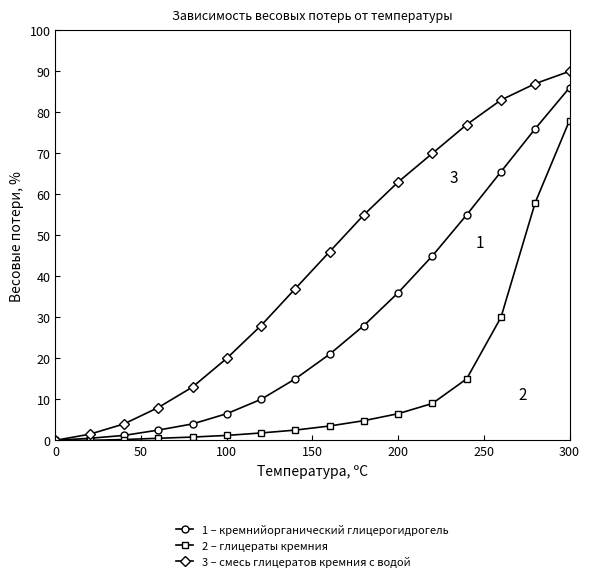

What is the value of the 3 – смесь глицератов кремния с водой point at the 9th from the left?

46.0